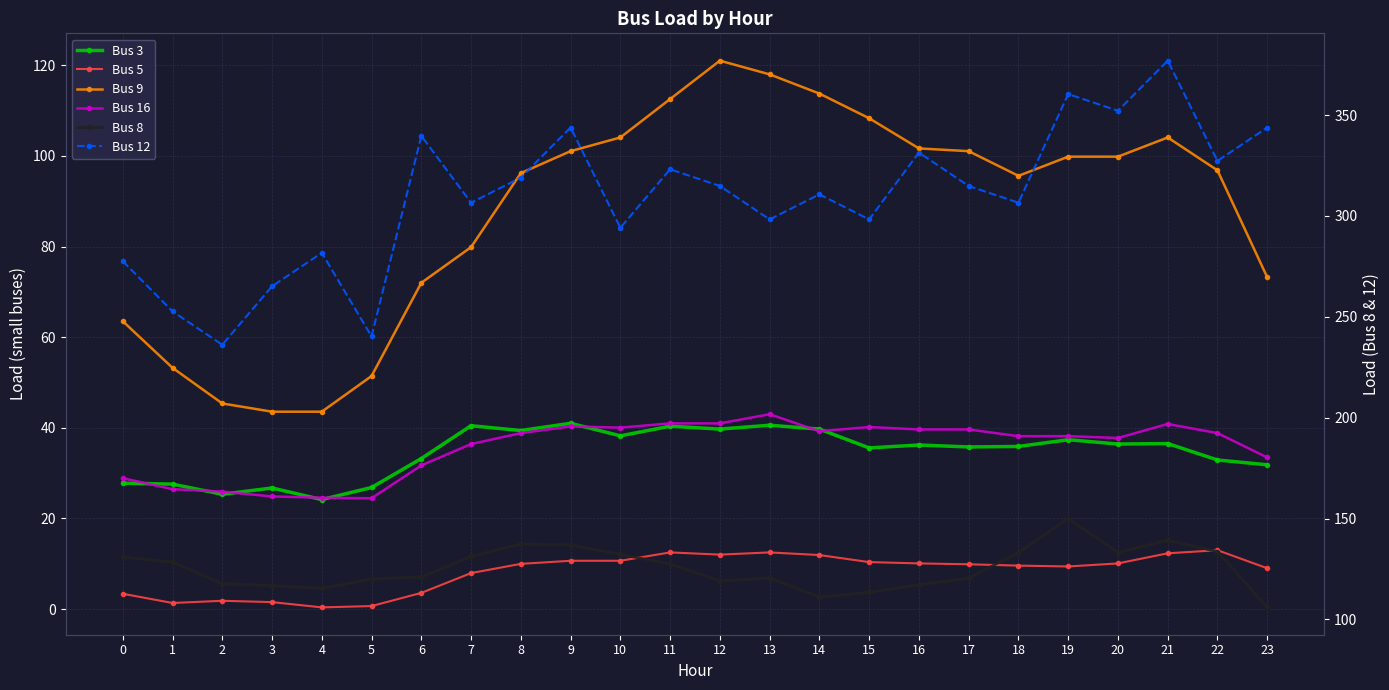

Which category has the highest value in the Bus 9 series?

12